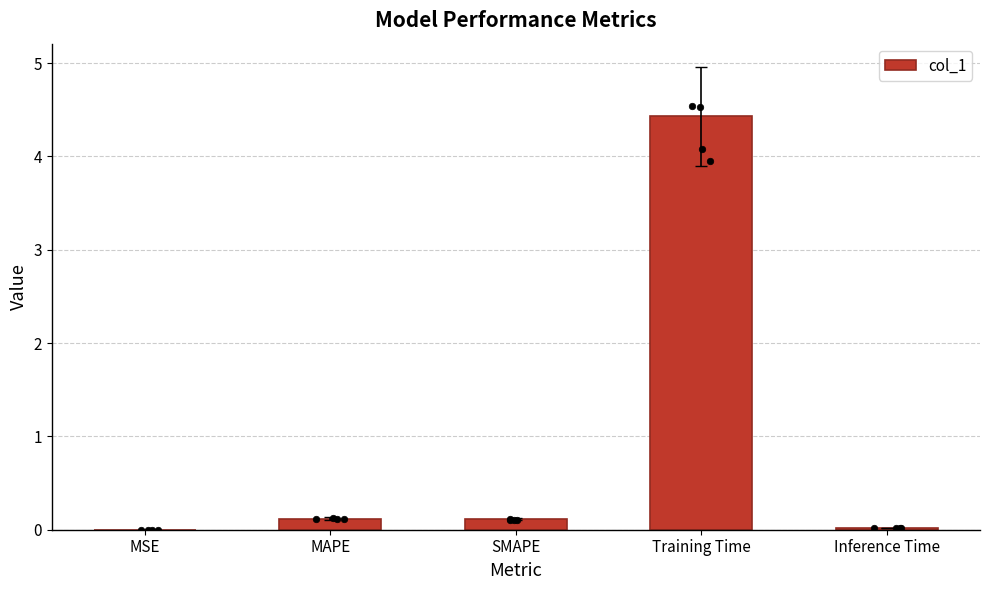

Between Inference Time and SMAPE, which is larger?

SMAPE